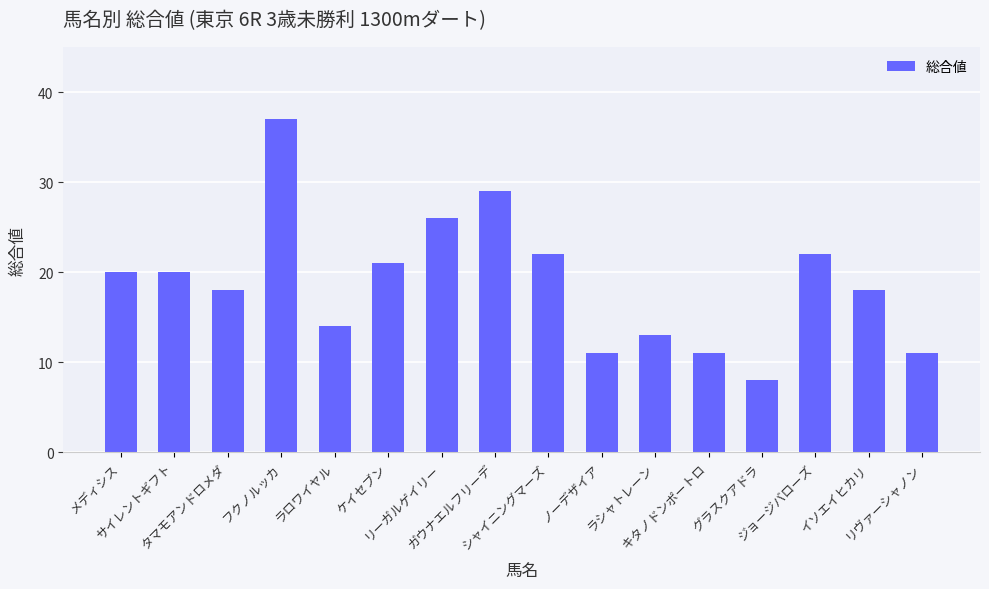

The value at ガウナエルフリーデ is 29. True or false?

True